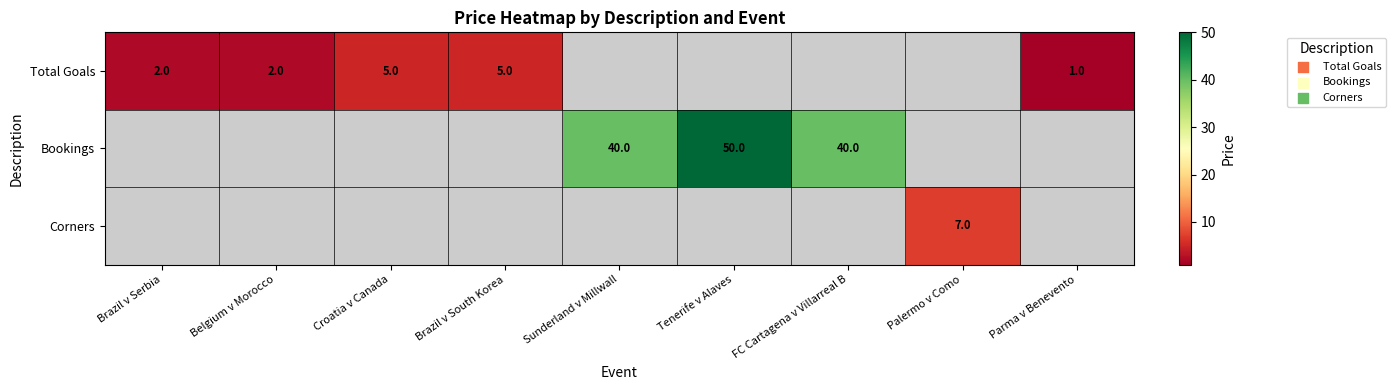

Count the number of data series in this chart.

3